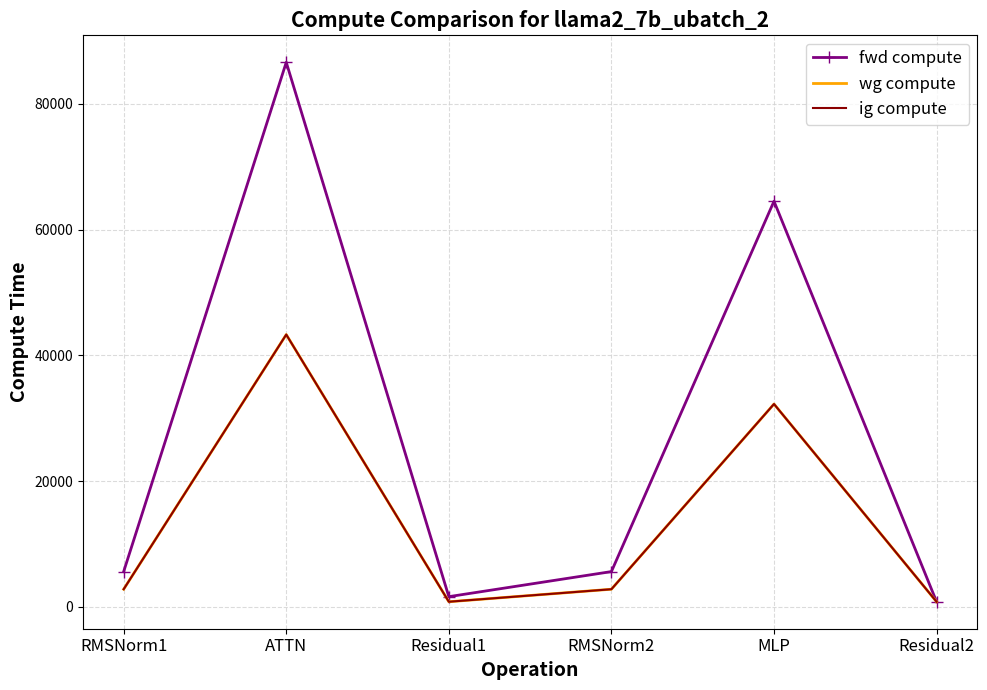

What is the difference between the highest and lowest values at MLP?

32258.9